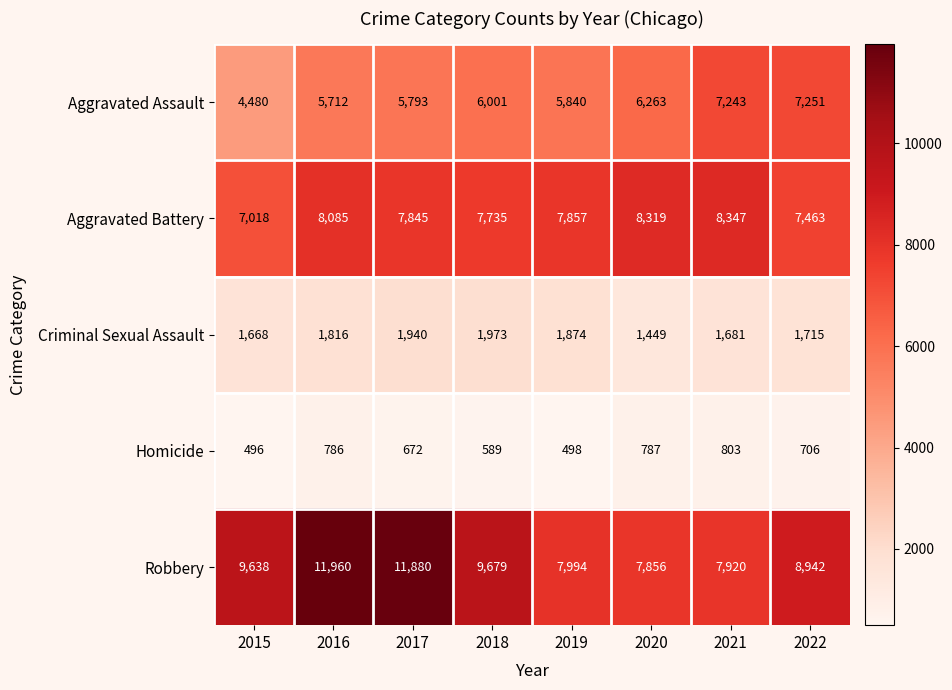

The value of Robbery at 2016 is 11960. True or false?

True